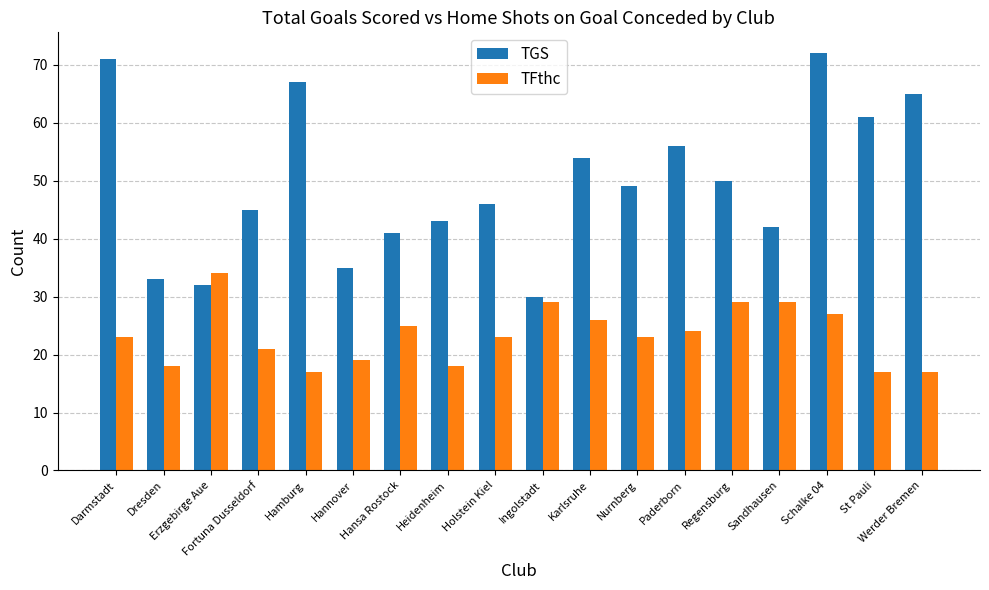

At St Pauli, list the series in order from largest to smallest.

TGS, TFthc